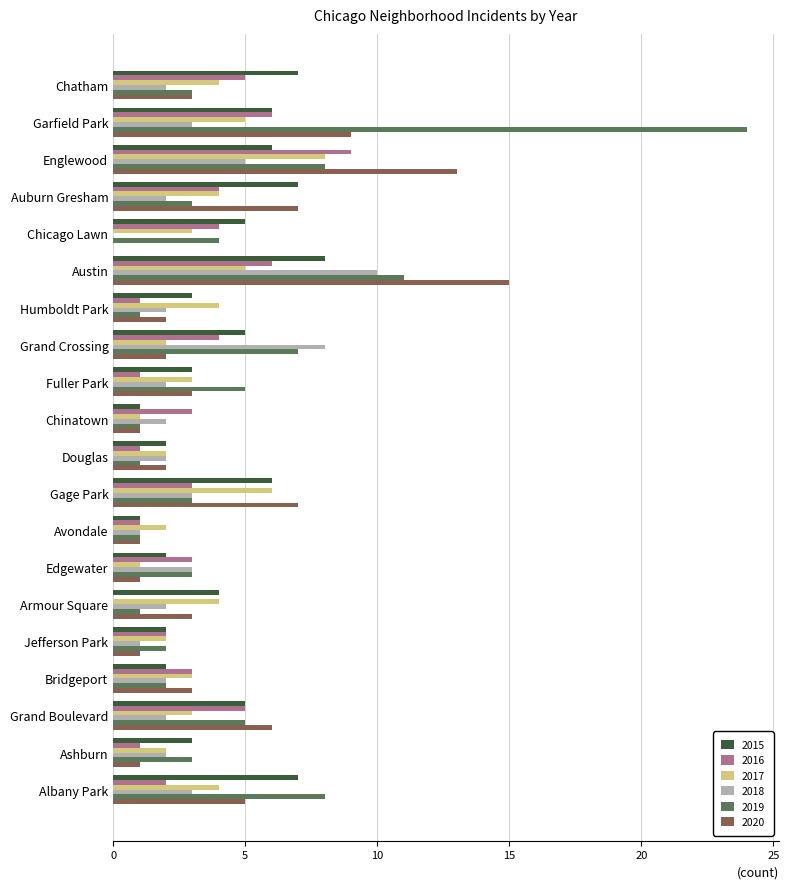

How many categories are shown in the chart?

20